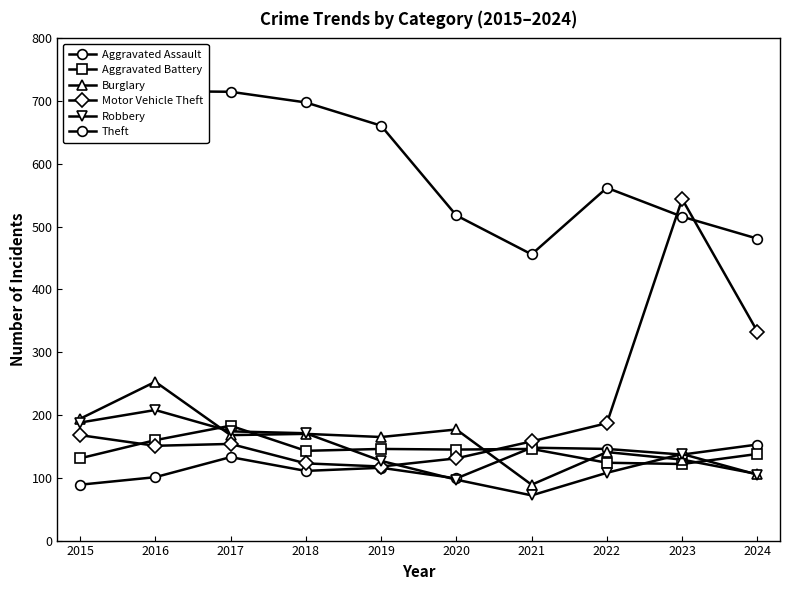

Reading left to right, extract all data points from this chart.

Aggravated Assault: 89	101	133	111	116	99	148	146	137	153
Aggravated Battery: 131	160	183	143	146	145	146	124	122	138
Burglary: 194	253	168	170	165	177	89	141	129	106
Motor Vehicle Theft: 168	151	154	123	118	131	158	187	544	333
Robbery: 188	208	174	171	127	97	72	108	138	105
Theft: 646	716	715	698	661	518	456	562	516	481